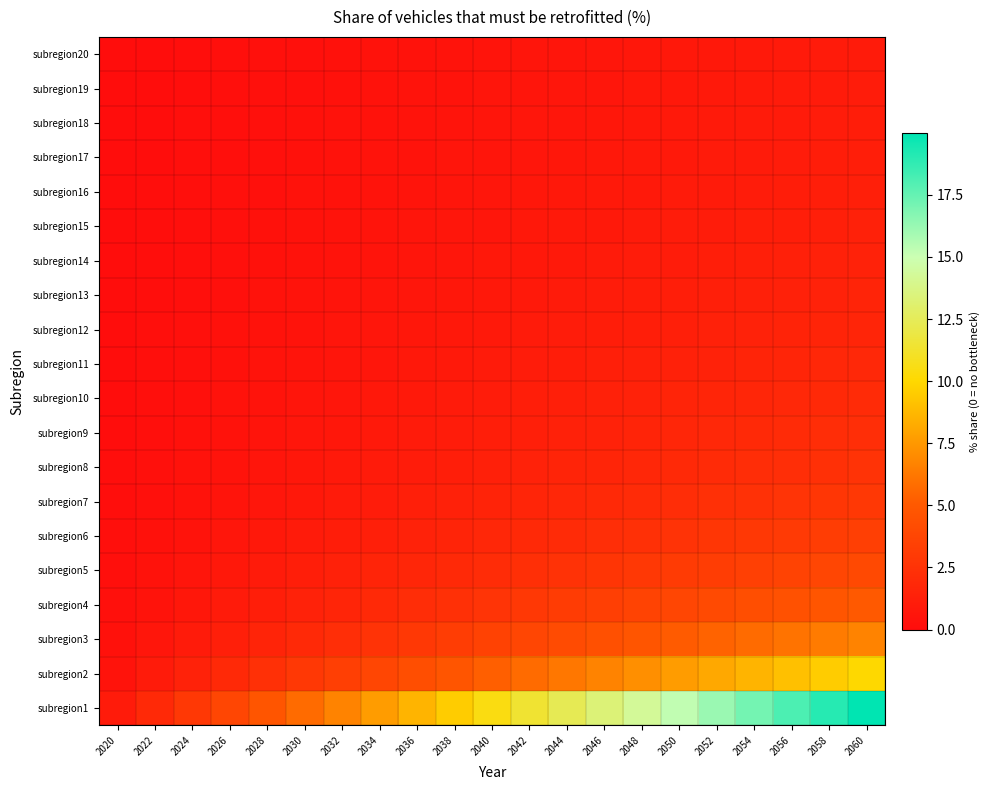

At how many categories does at least one series exceed 17?

4